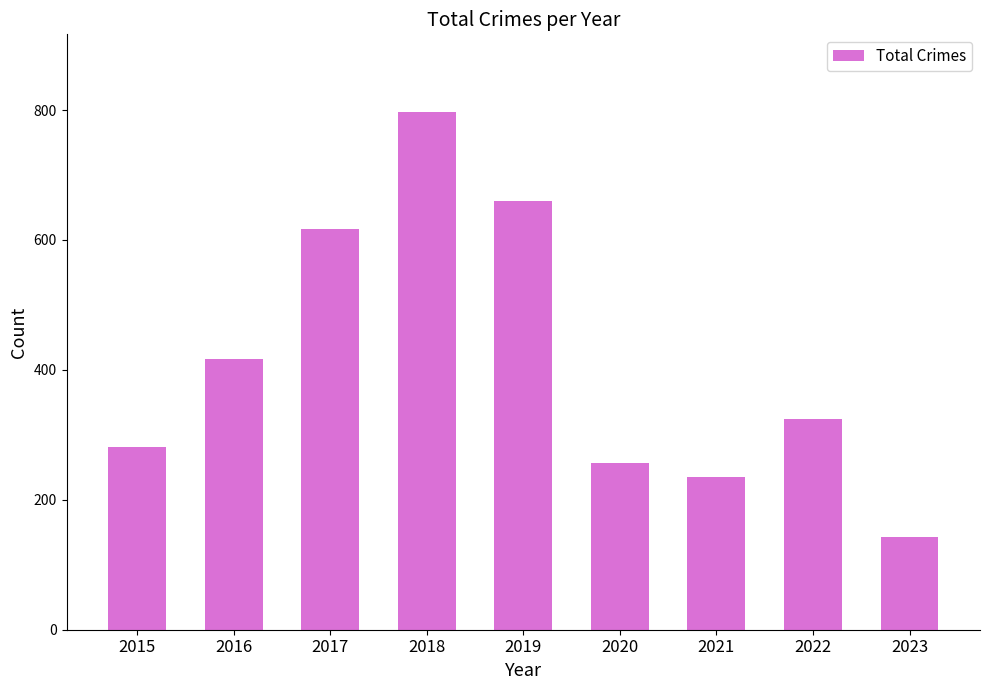

Which label corresponds to the largest value in the chart?

2018